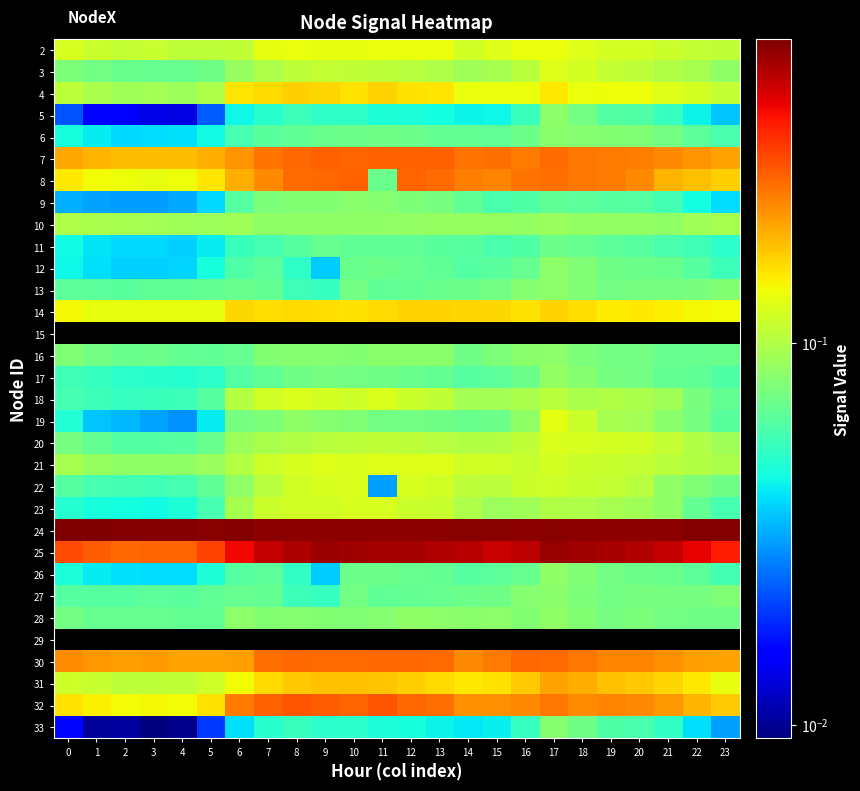

Which category has the lowest value across all series?

3